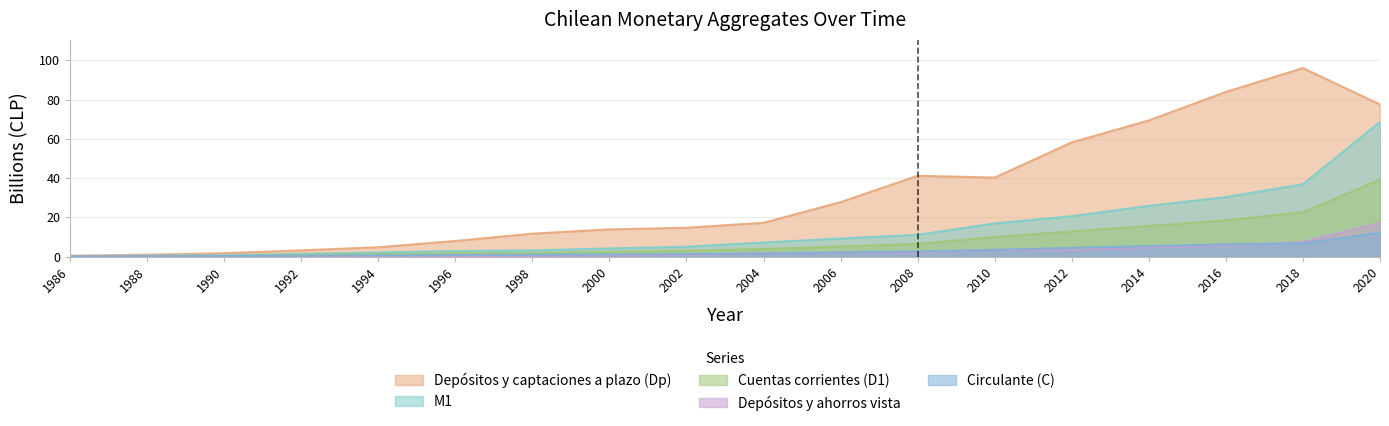

Rank the categories by Circulante (C) value from lowest to highest.

1986, 1988, 1990, 1992, 1994, 1996, 1998, 2000, 2002, 2004, 2006, 2008, 2010, 2012, 2014, 2016, 2018, 2020